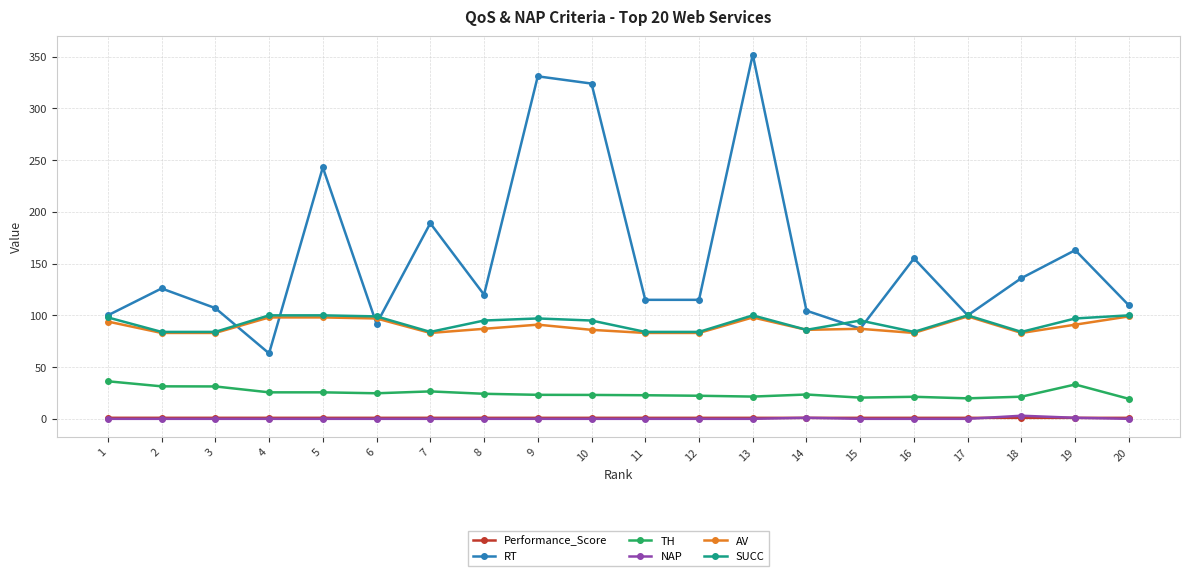

What is the average value of the SUCC series?

92.5